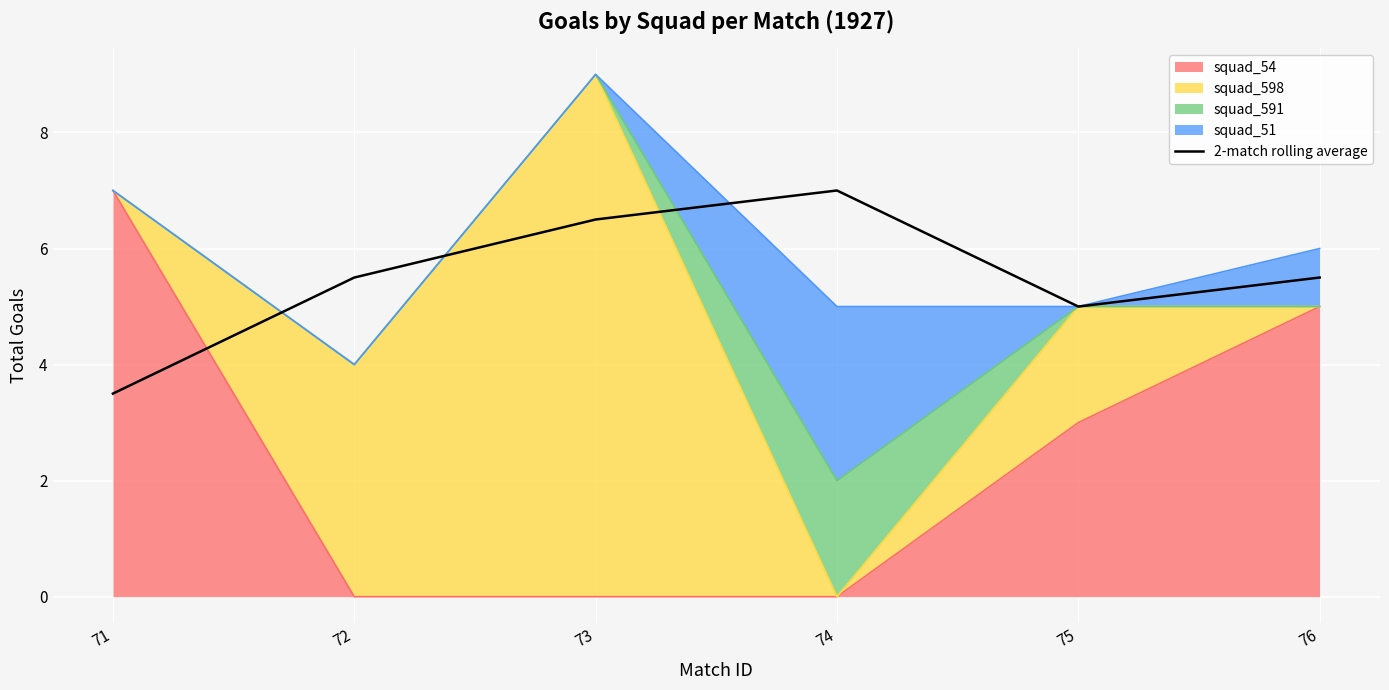

What is the difference between the values at 76 and 73?

1.0